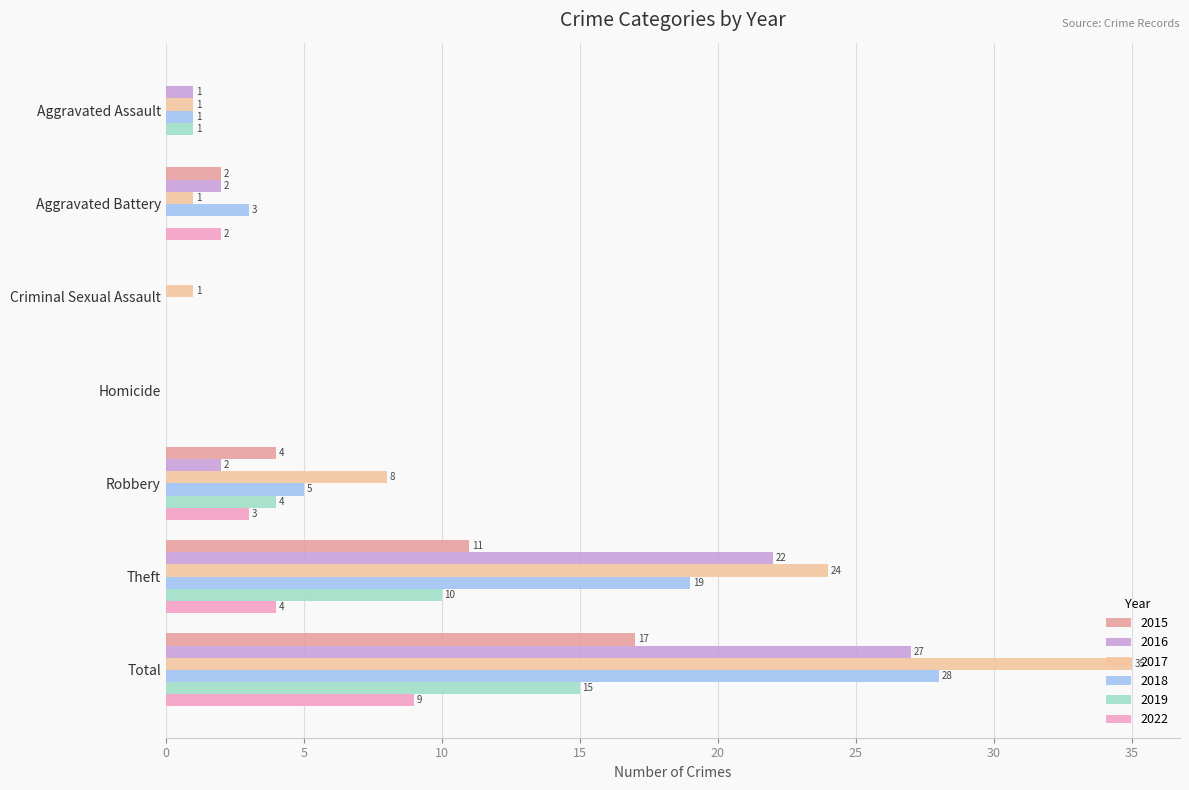

How many categories are shown in the chart?

7